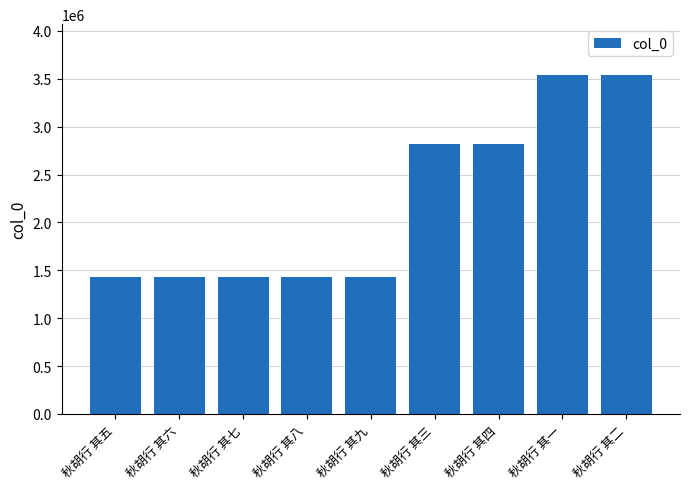

How many categories are shown in the chart?

9